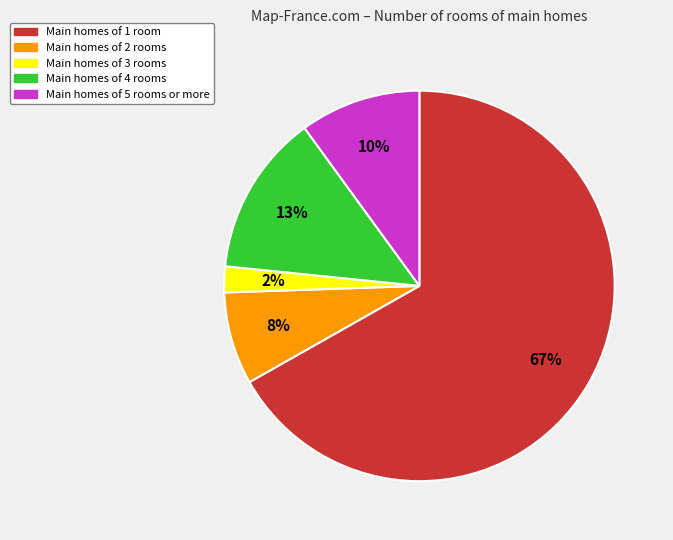

Which has a higher value, Main homes of 3 rooms or Main homes of 1 room?

Main homes of 1 room